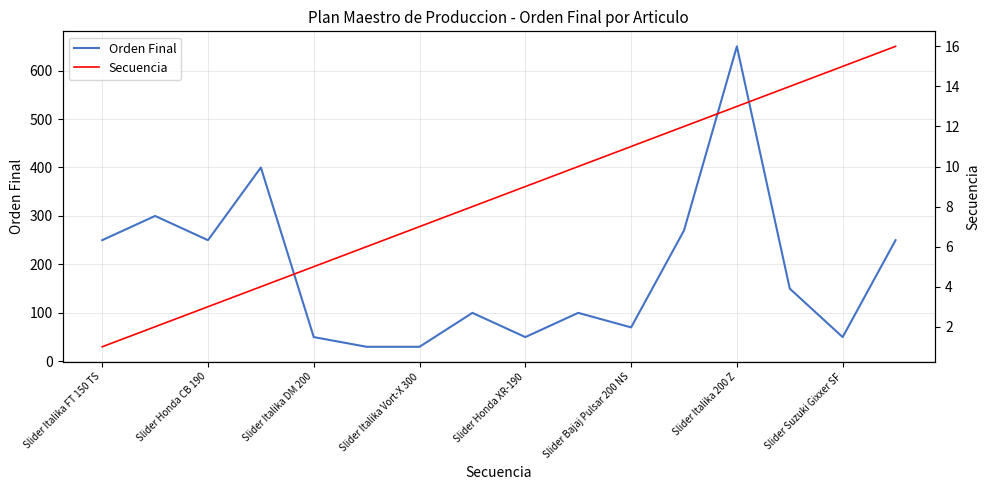

True or false: Orden Final and Secuencia cross at least once.

False